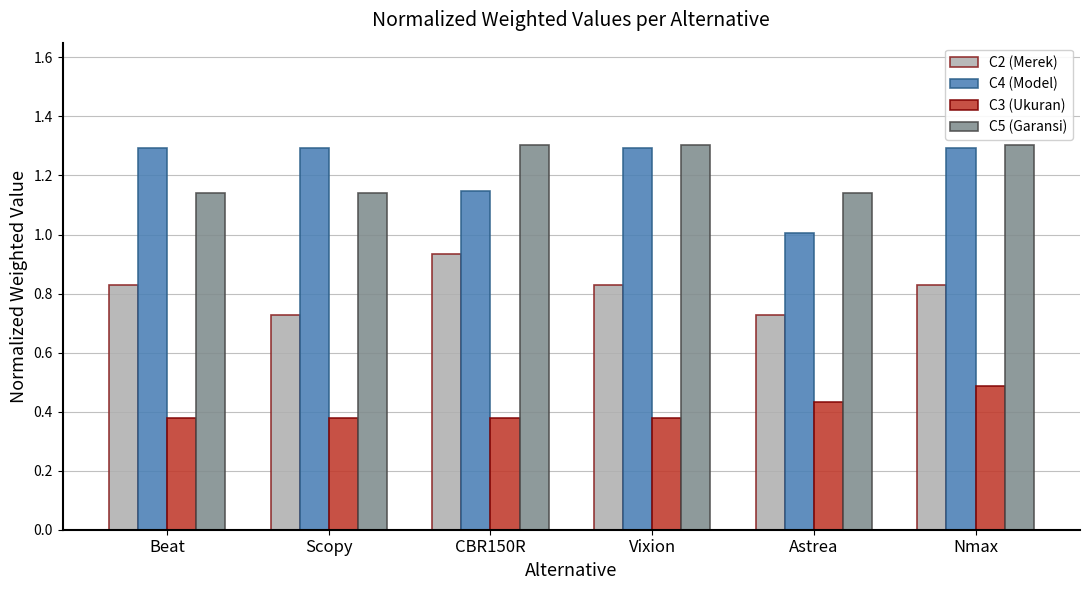

What position from the left is Nmax?

6